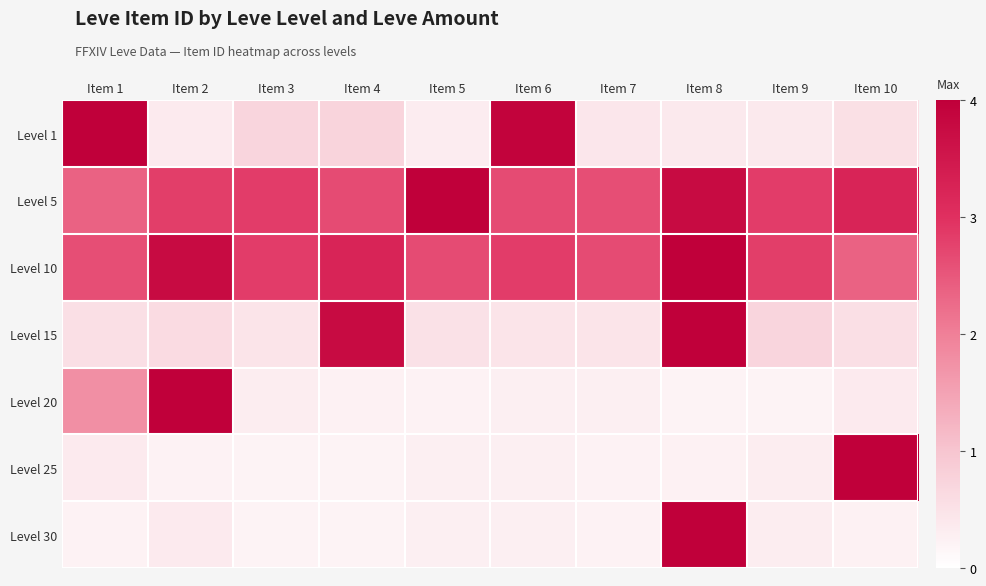

Rank the series by their maximum value, from lowest to highest.

Level 1, Level 5, Level 10, Level 15, Level 20, Level 25, Level 30